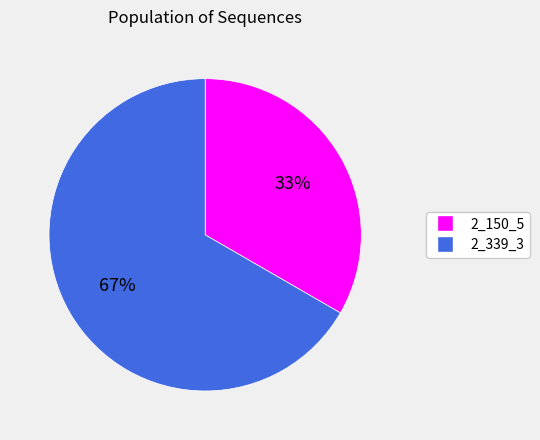

Do 2_339_3 and 2_150_5 together represent more than half of the pie?

Yes